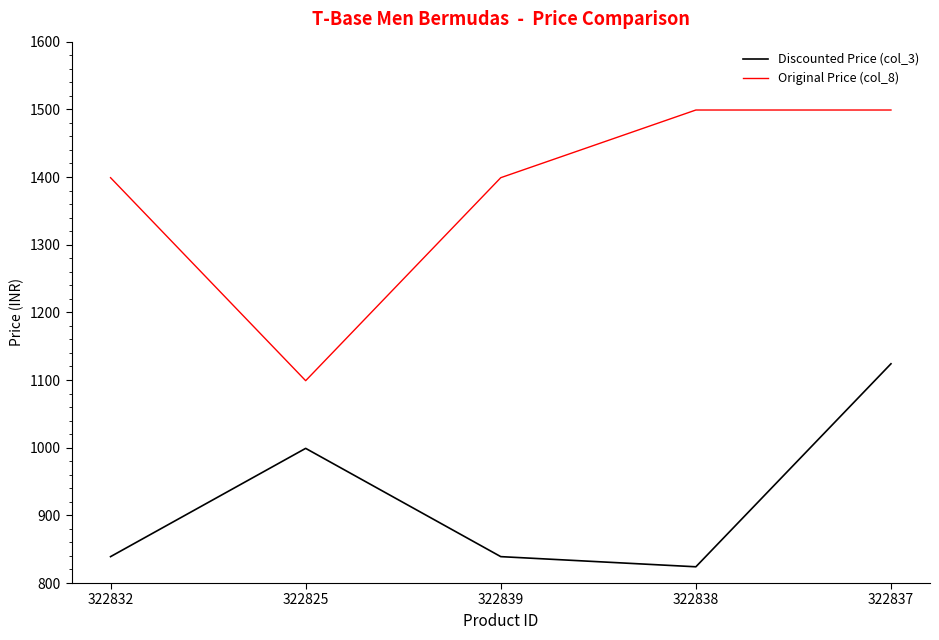

What is the maximum value for Discounted Price (col_3)?

1124